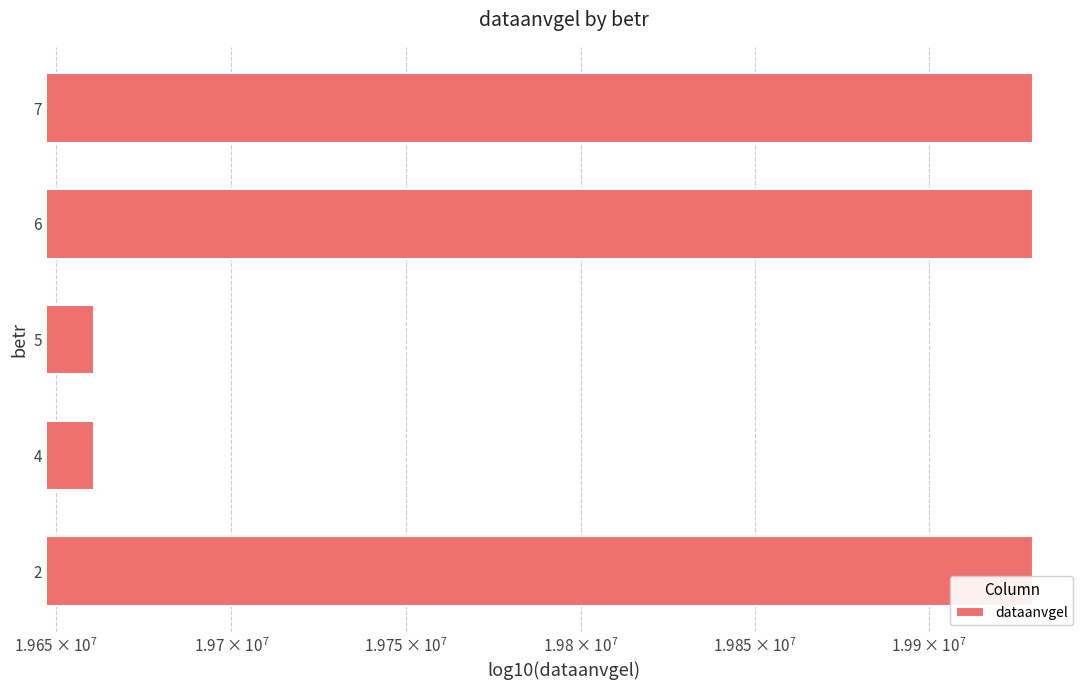

What is the difference between the values at 4 and 7?

269280